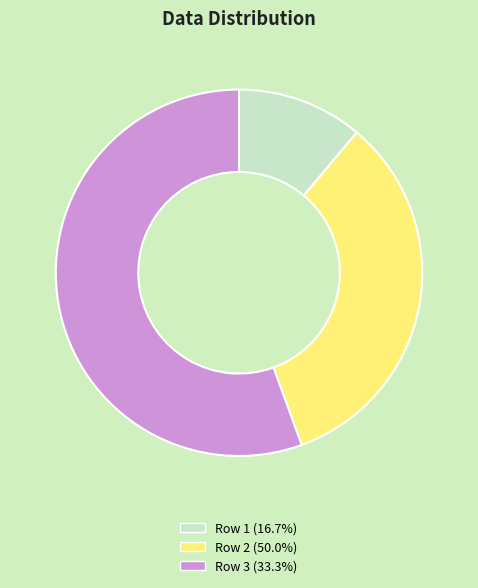

Approximately how many times larger is the value at Row 1 (16.7%) compared to Row 2 (50.0%)?

0.3